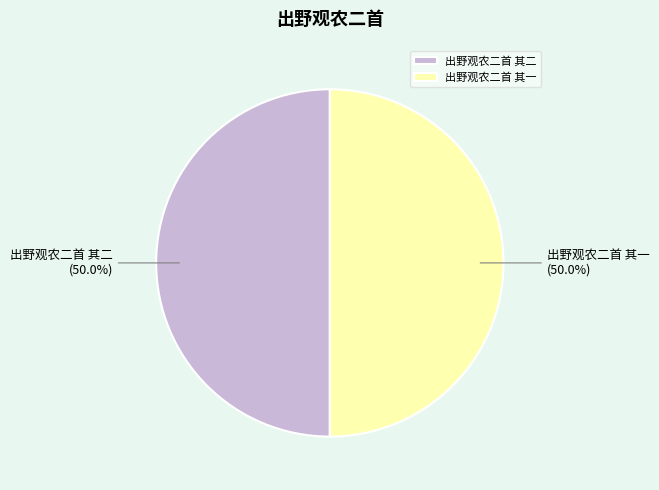

What percentage is NOT represented by 出野观农二首 其一?

50.0%